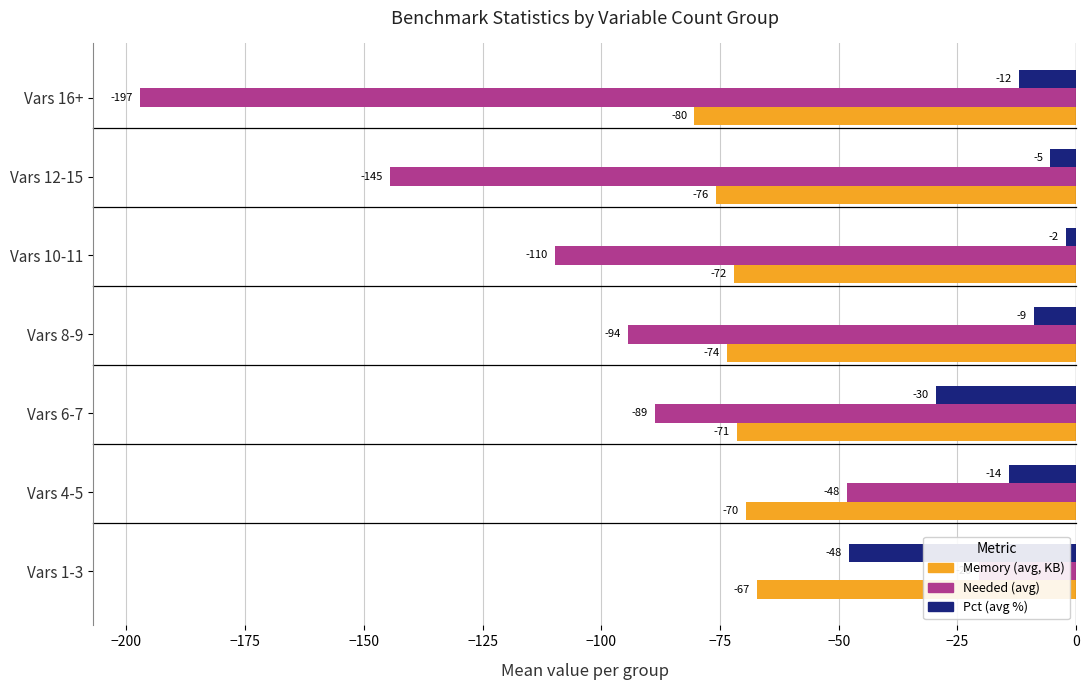

How many bars are there in each group?

3